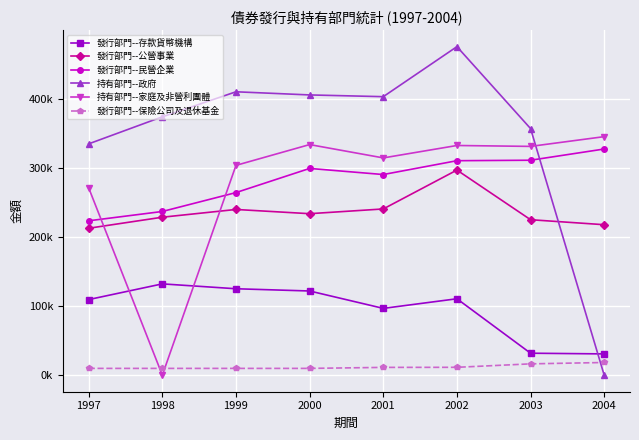

In 發行部門--公營事業, how many points are lower than both neighbors (excluding endpoints)?

1